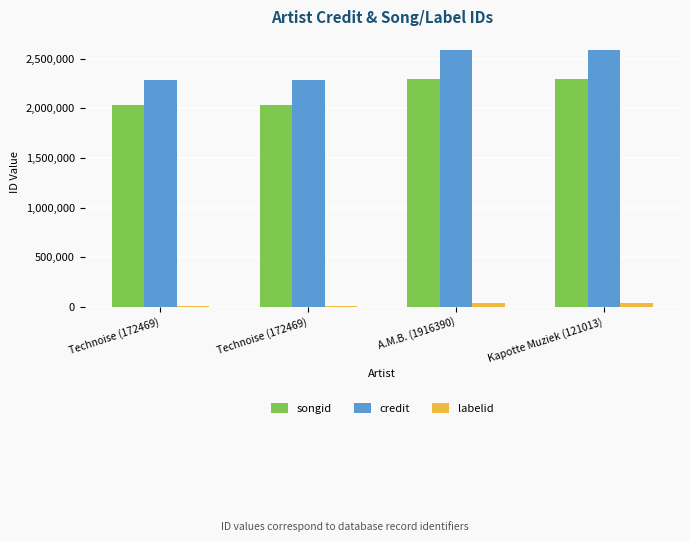

At which label is credit closest to 2437773?

Technoise (172469)